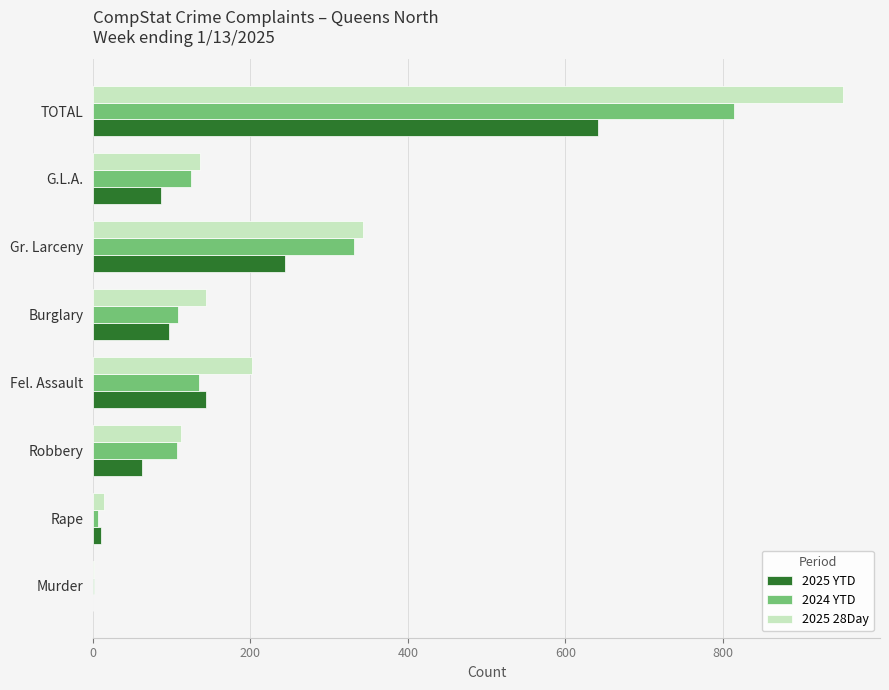

What is the sum of all 2025 28Day values?

1904